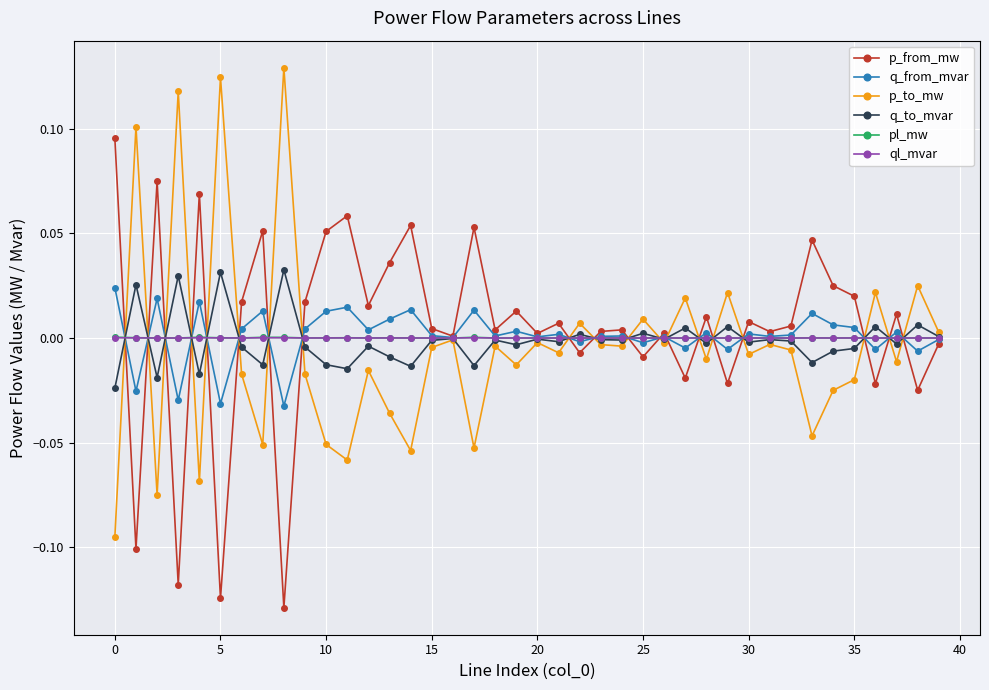

True or false: p_to_mw has more than 1 interior local peaks.

True